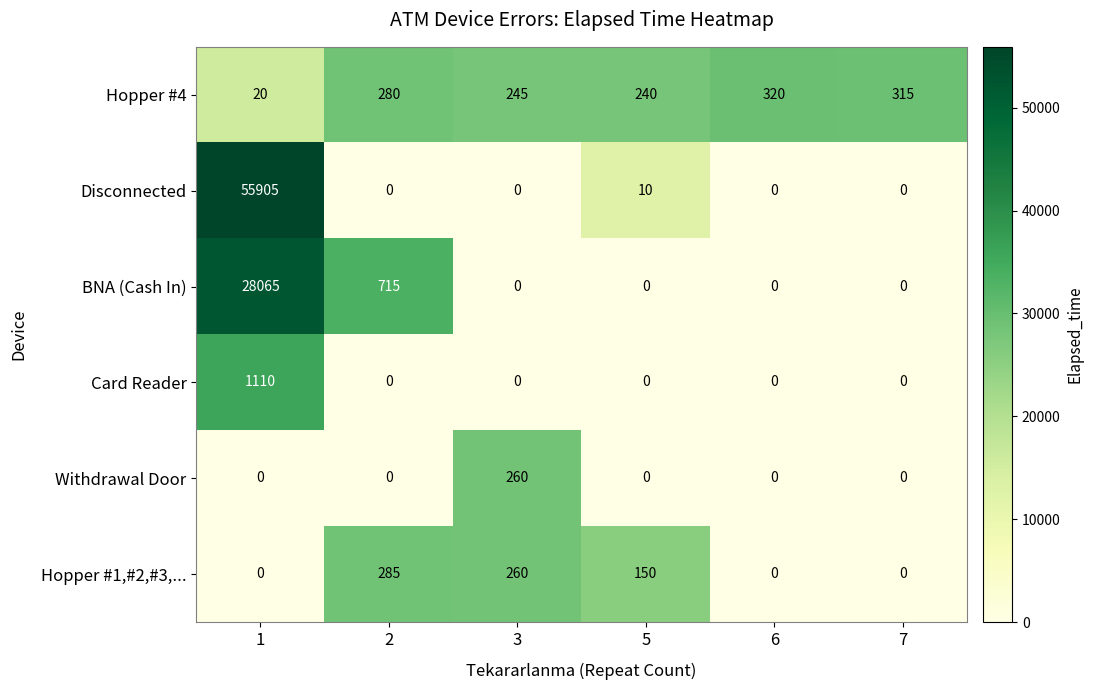

List the series in order of their peak value, highest first.

Disconnected, BNA (Cash In), Card Reader, Hopper #4, Hopper #1,#2,#3,..., Withdrawal Door